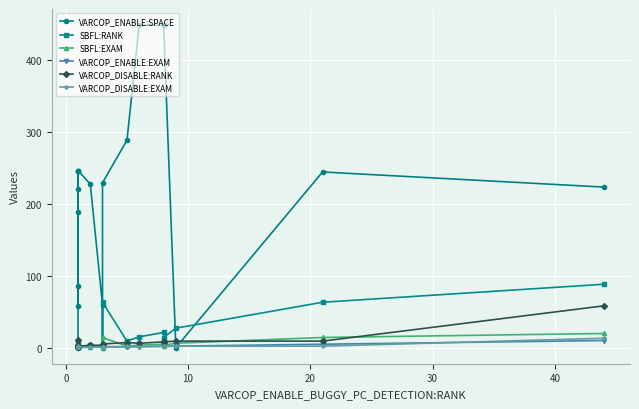

What is the sum of all SBFL:RANK values?

338.0